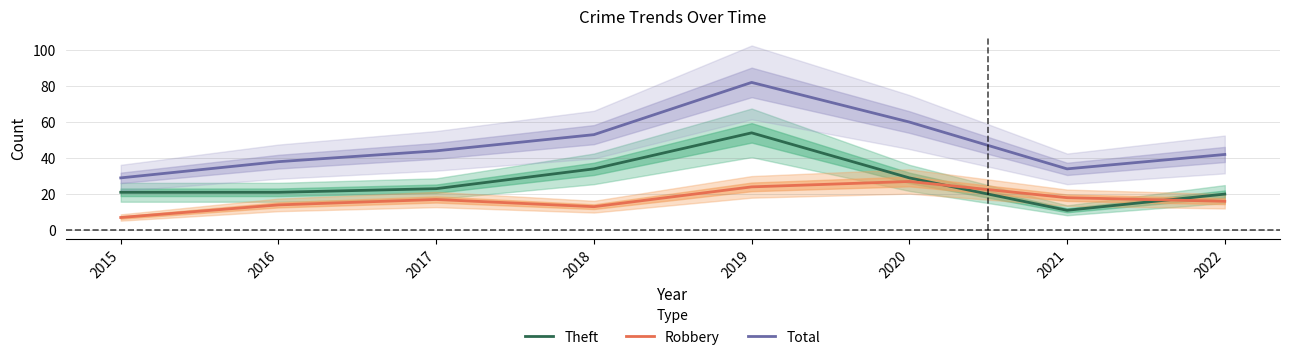

Read the Robbery value at 2015, to the nearest 10.

10